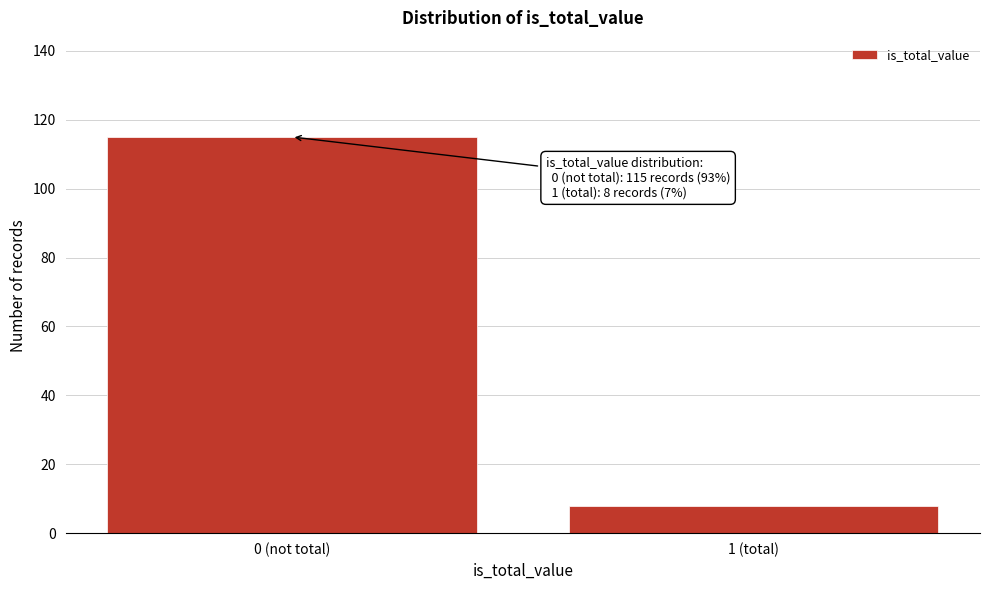

Reading left to right, transcribe all the data shown in this chart.

0 (not total)=115	1 (total)=8